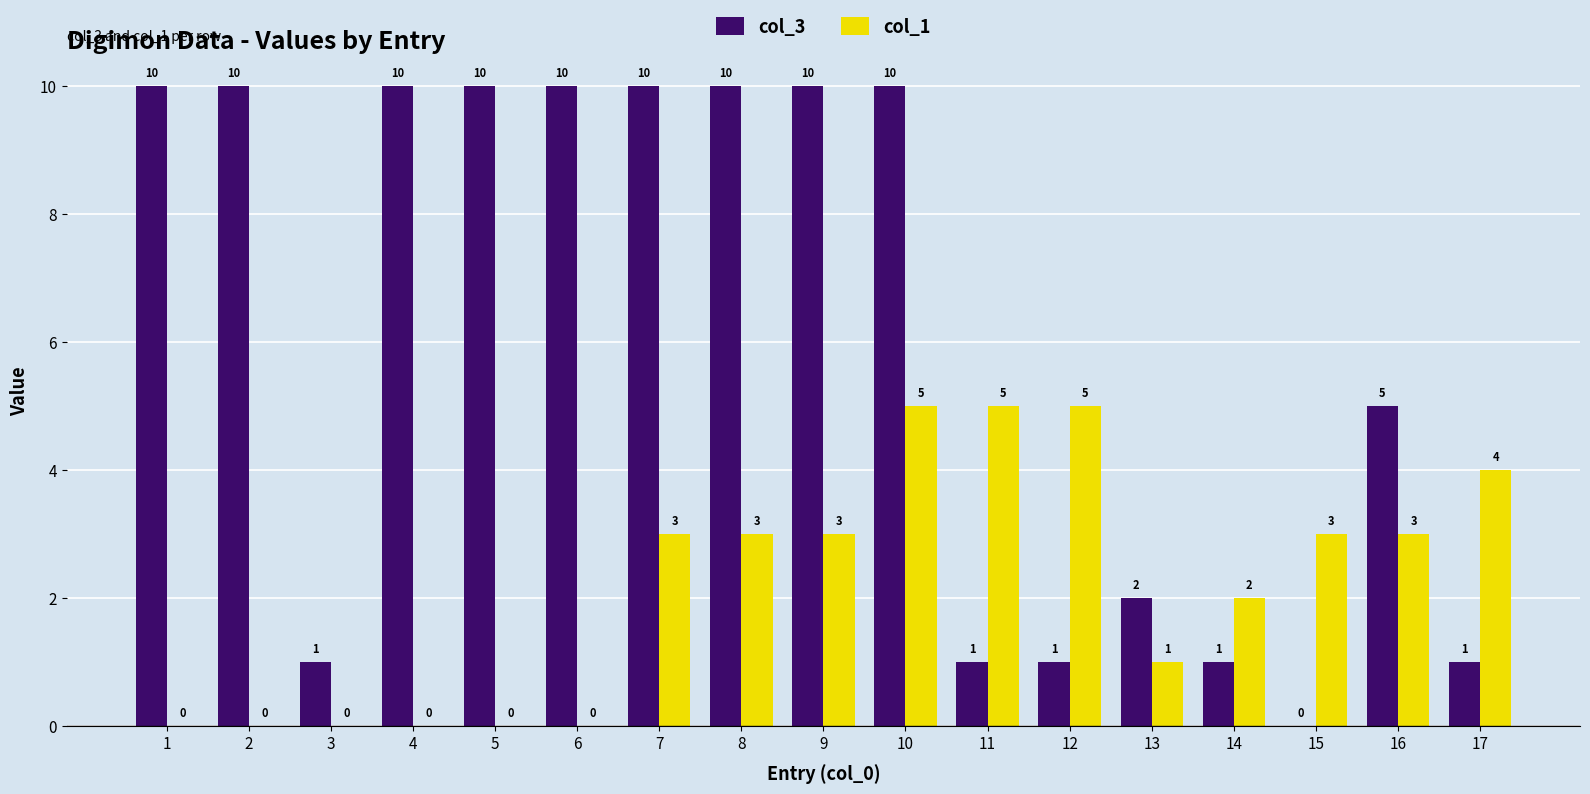

The col_1 series shows 0 at 3. True or false?

True